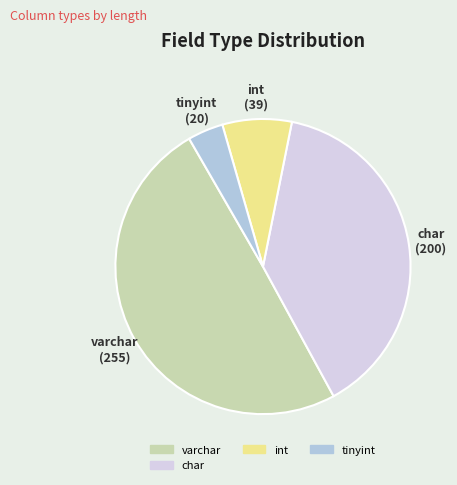

Does any single category account for the majority?

No